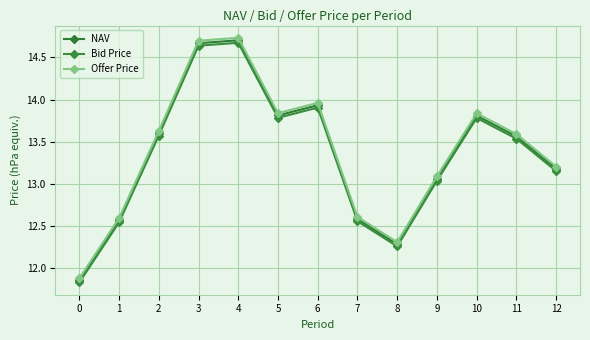

Is this an area chart (filled region under the line)?

No